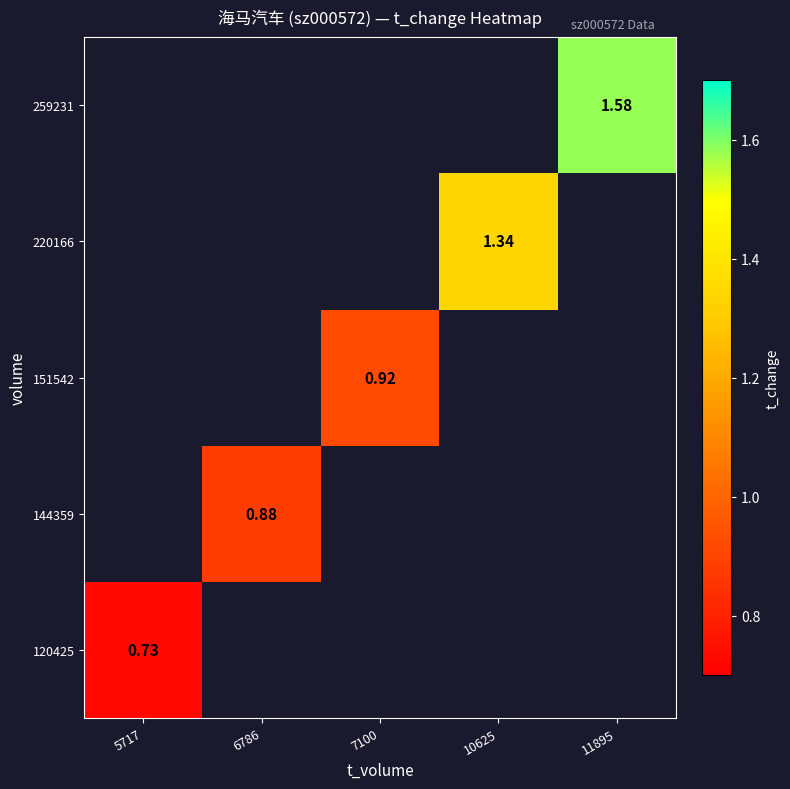

How many data points does each series have?

5